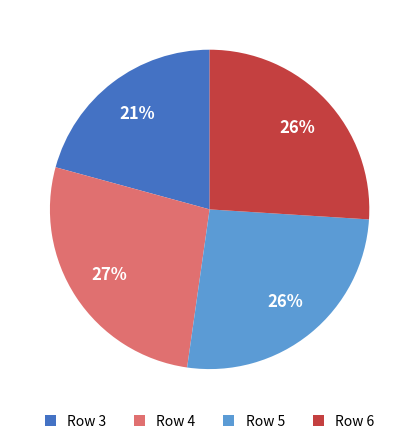

To the nearest percent, what is the difference between the Row 4 and Row 3 slice percentages?

6%